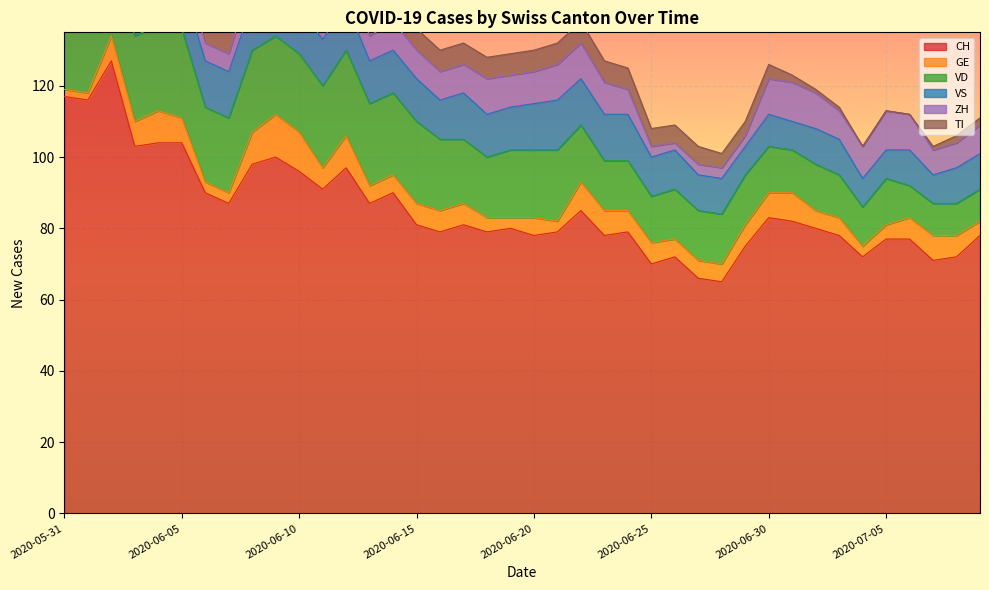

True or false: GE has more than 0 interior local peaks.

True